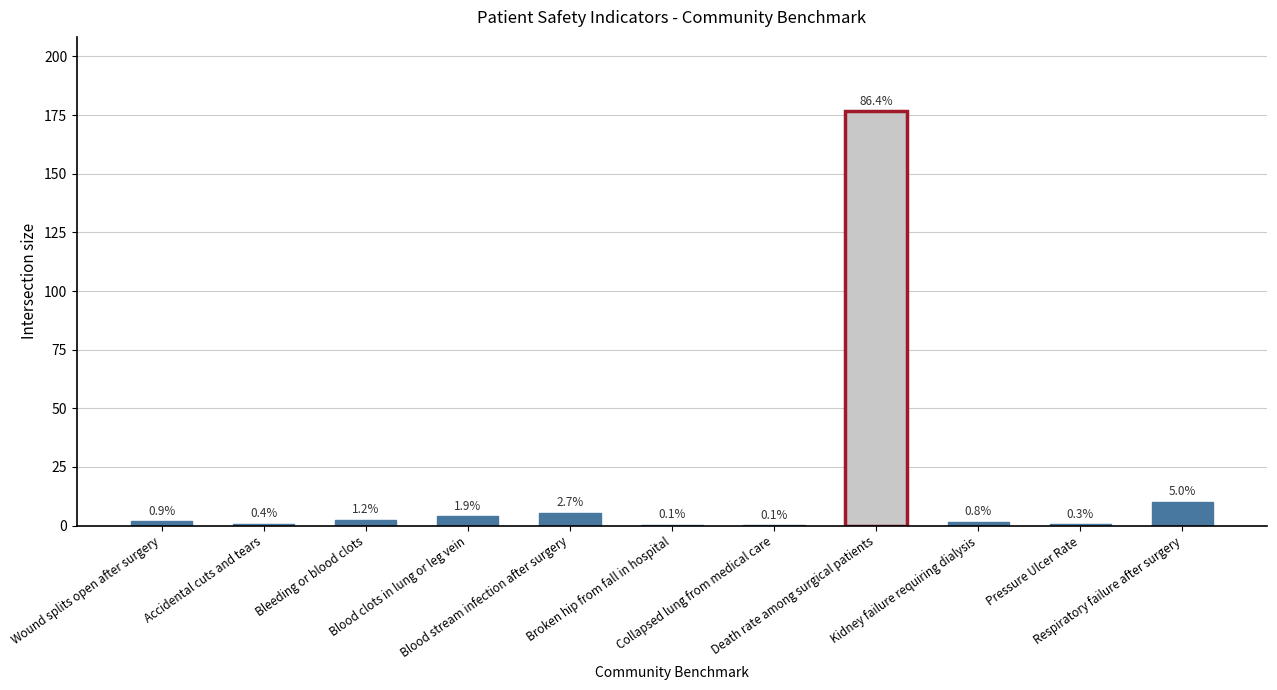

What is the smallest value displayed?

0.2